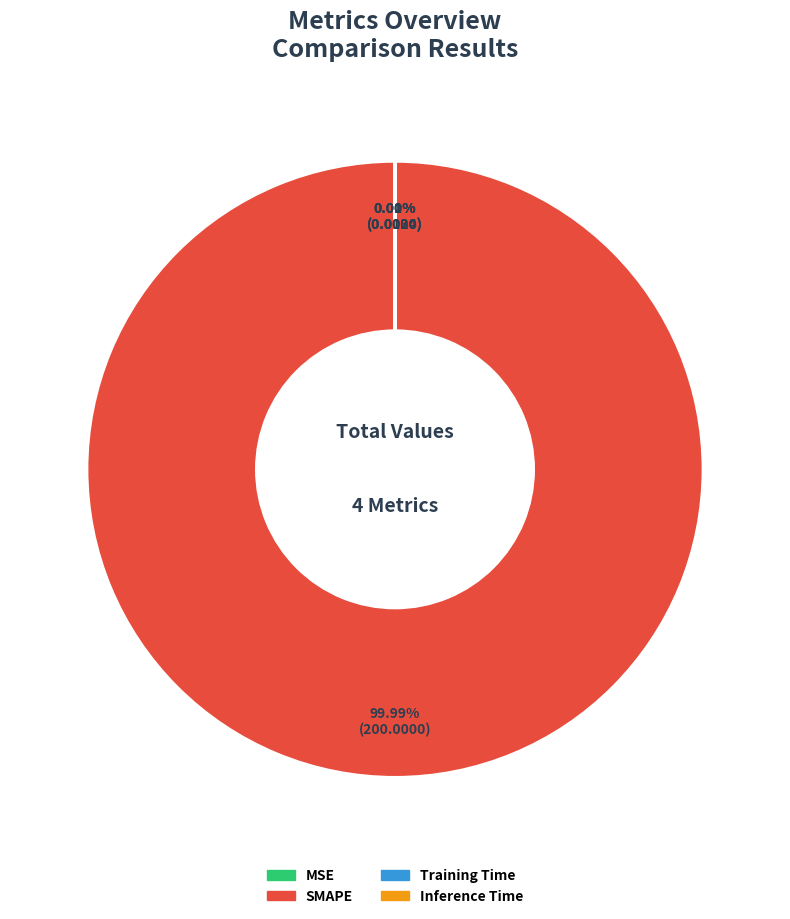

True or false: MSE accounts for 1% of the total.

False